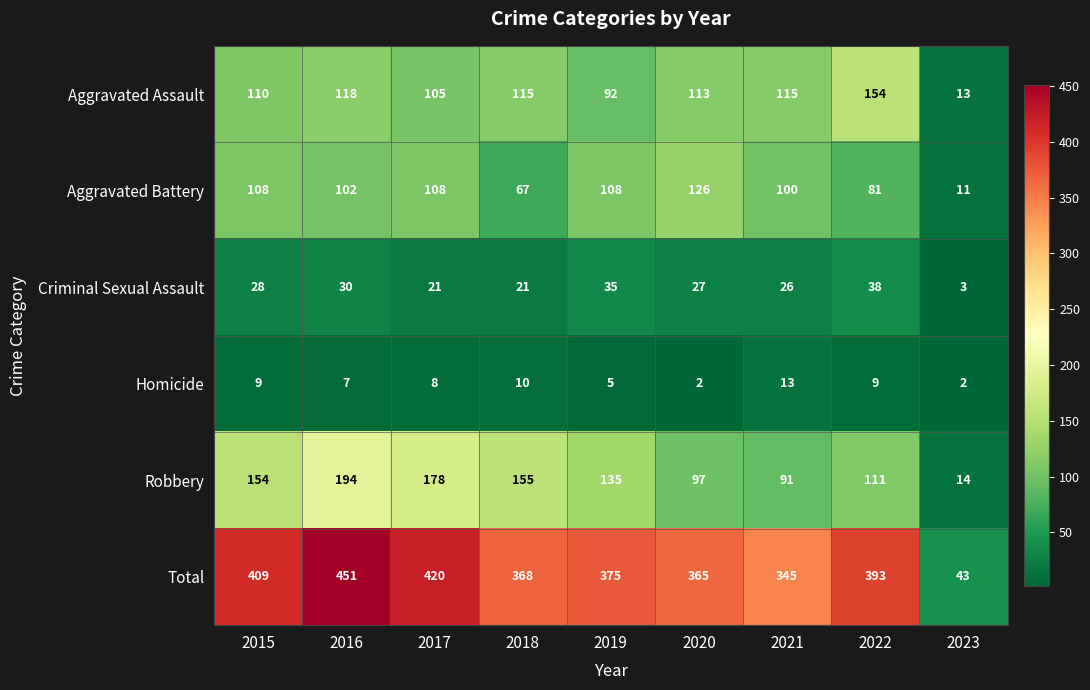

How many distinct data groups are displayed?

6